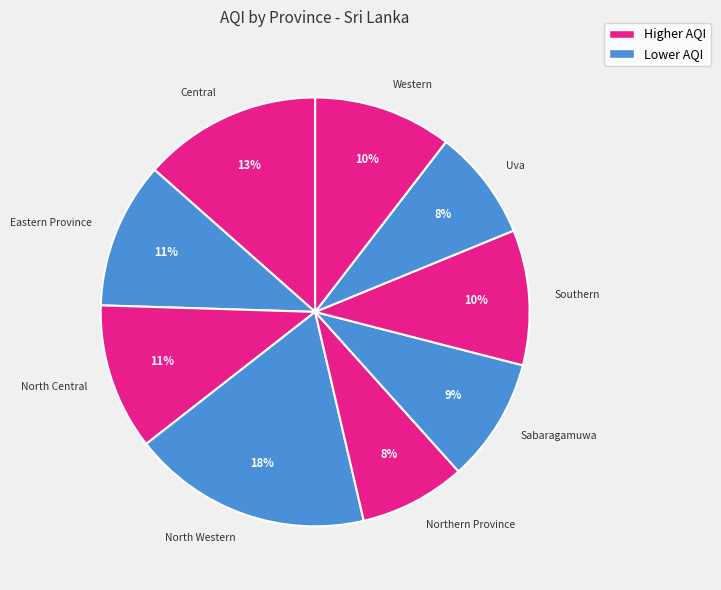

Which category has the biggest portion of the pie?

North Western